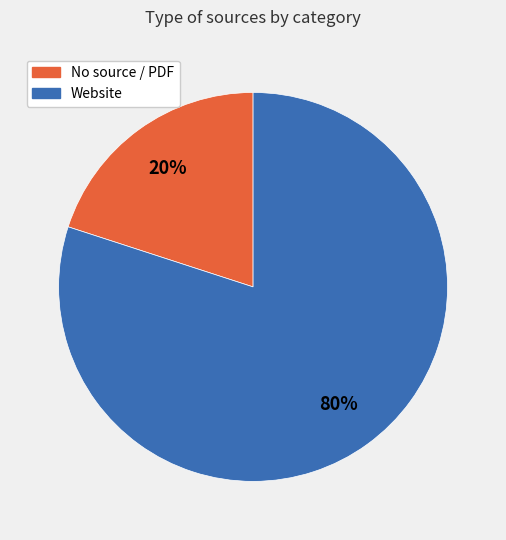

To the nearest percent, what is the average slice percentage?

50%